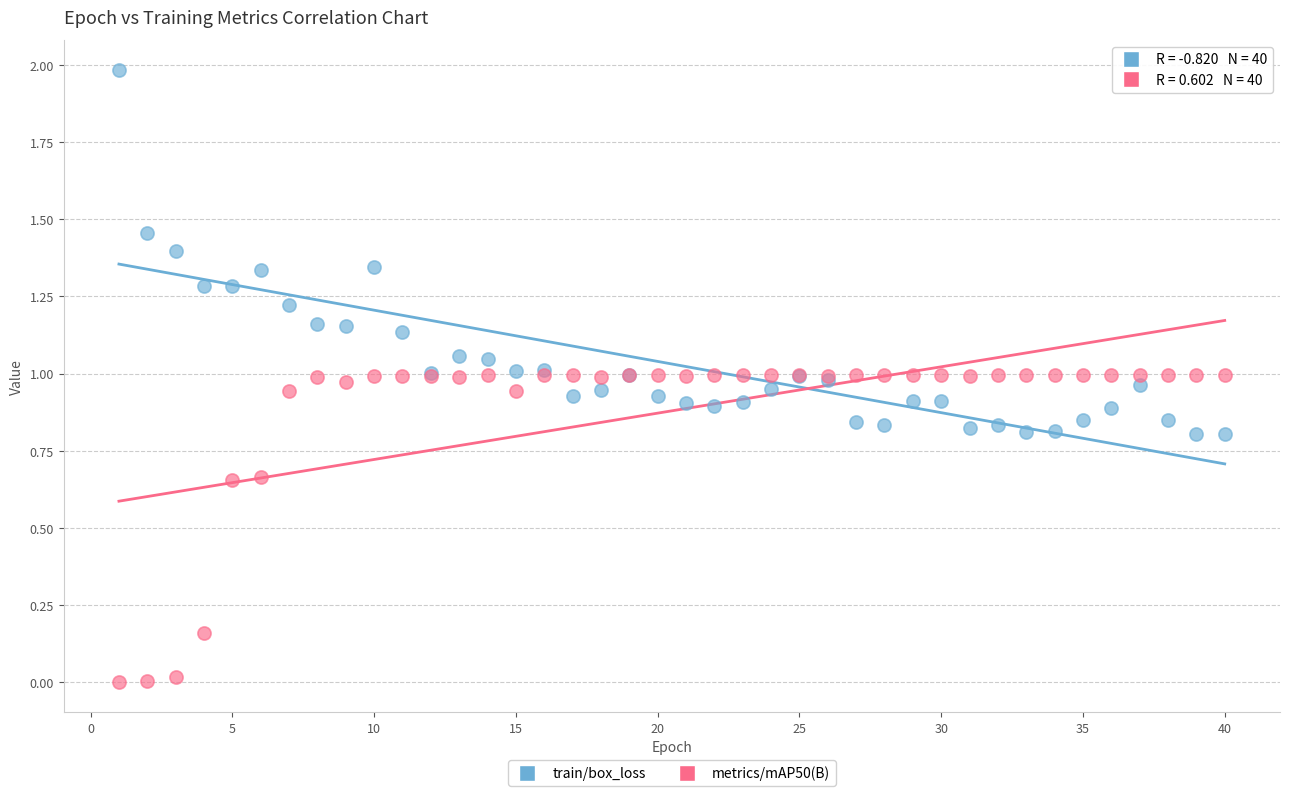

Which series has the largest Y range (max minus min)?

train/box_loss